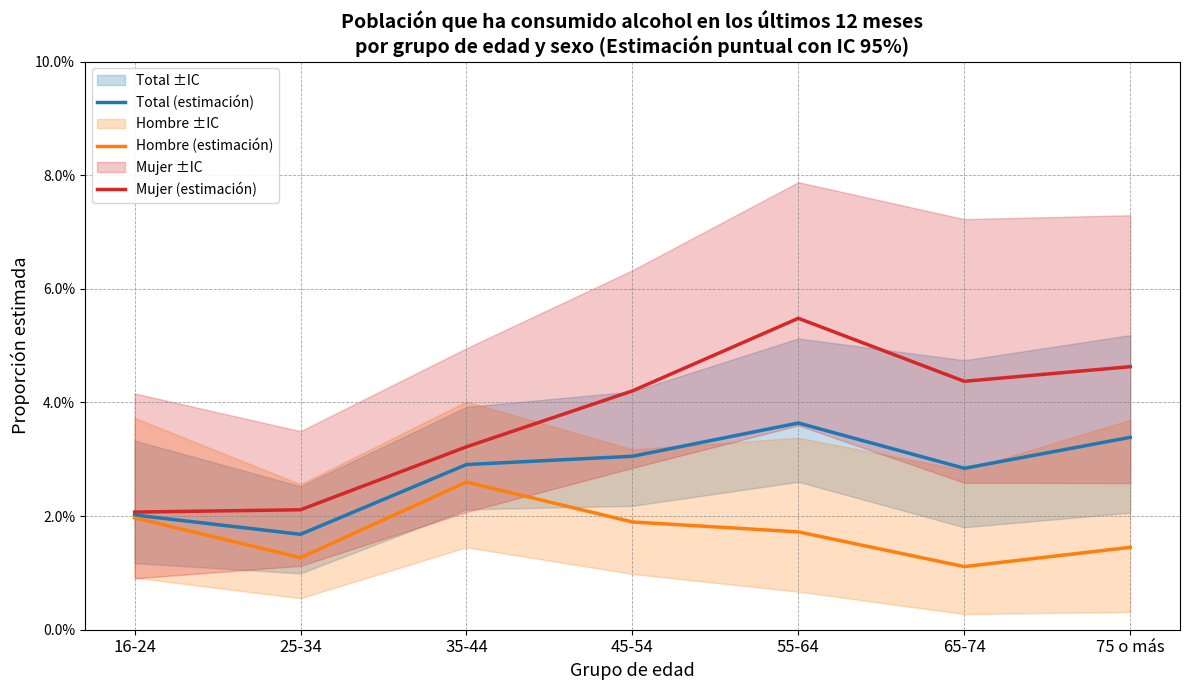

What is the maximum value shown in the chart?

0.1